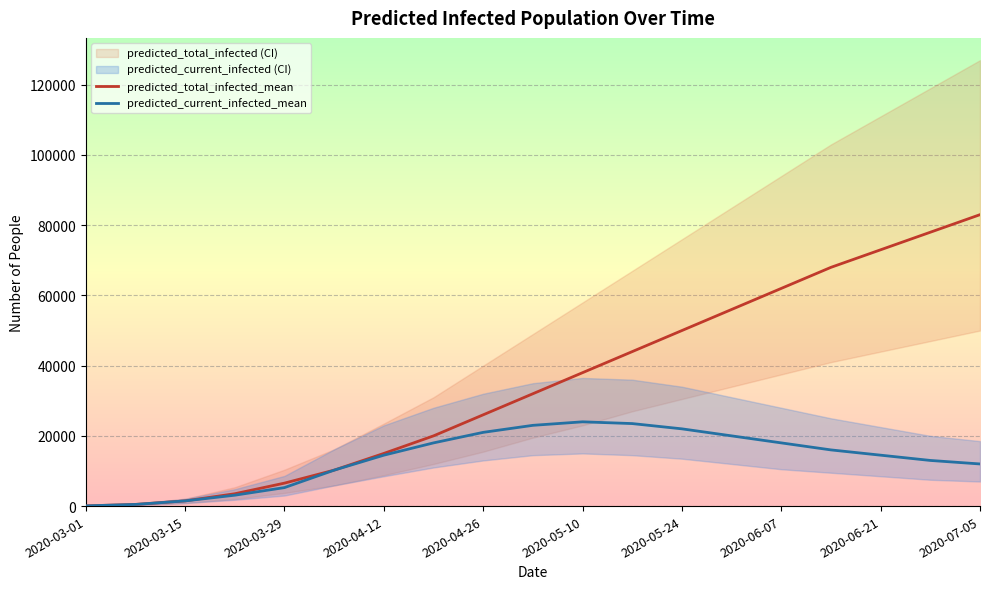

What is the maximum value for predicted_current_infected_mean?

24000